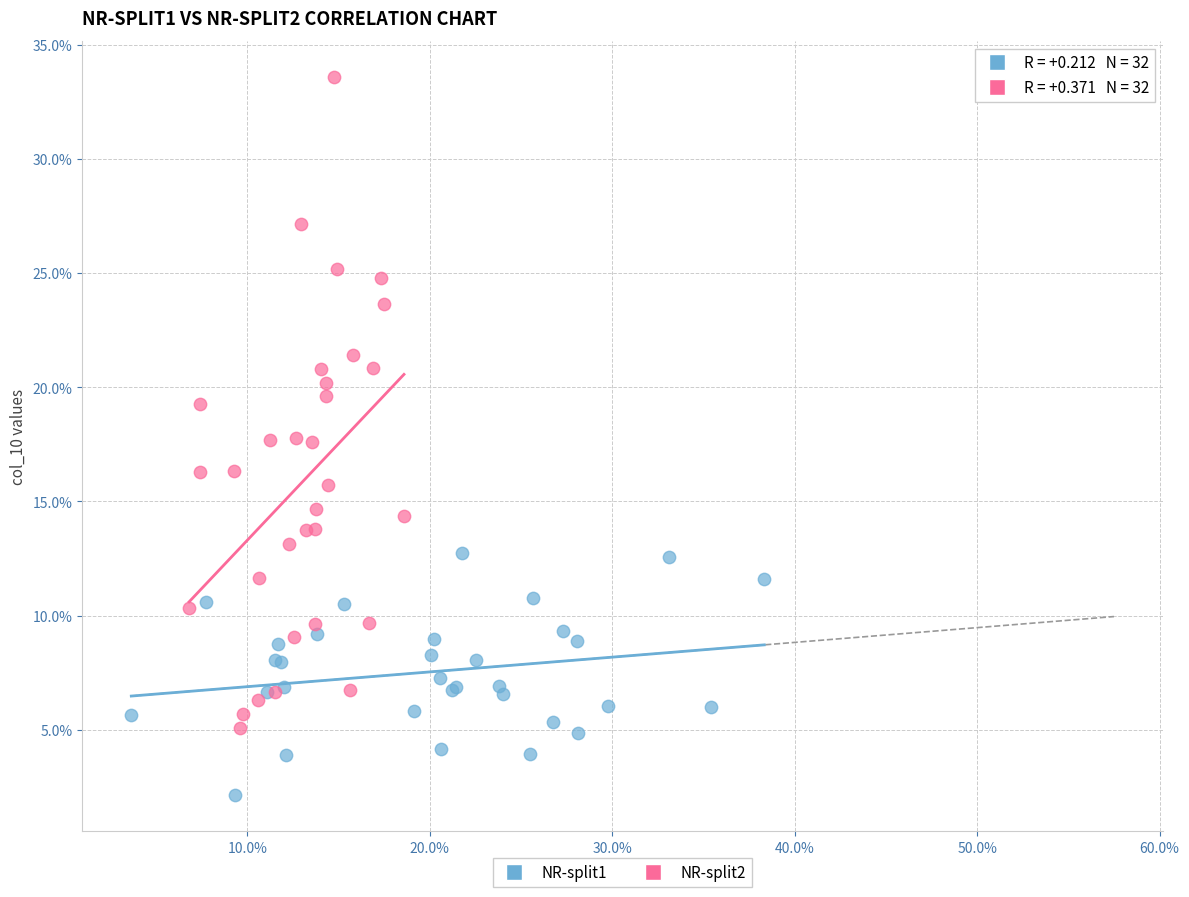

Which series reaches the maximum Y coordinate?

NR-split2